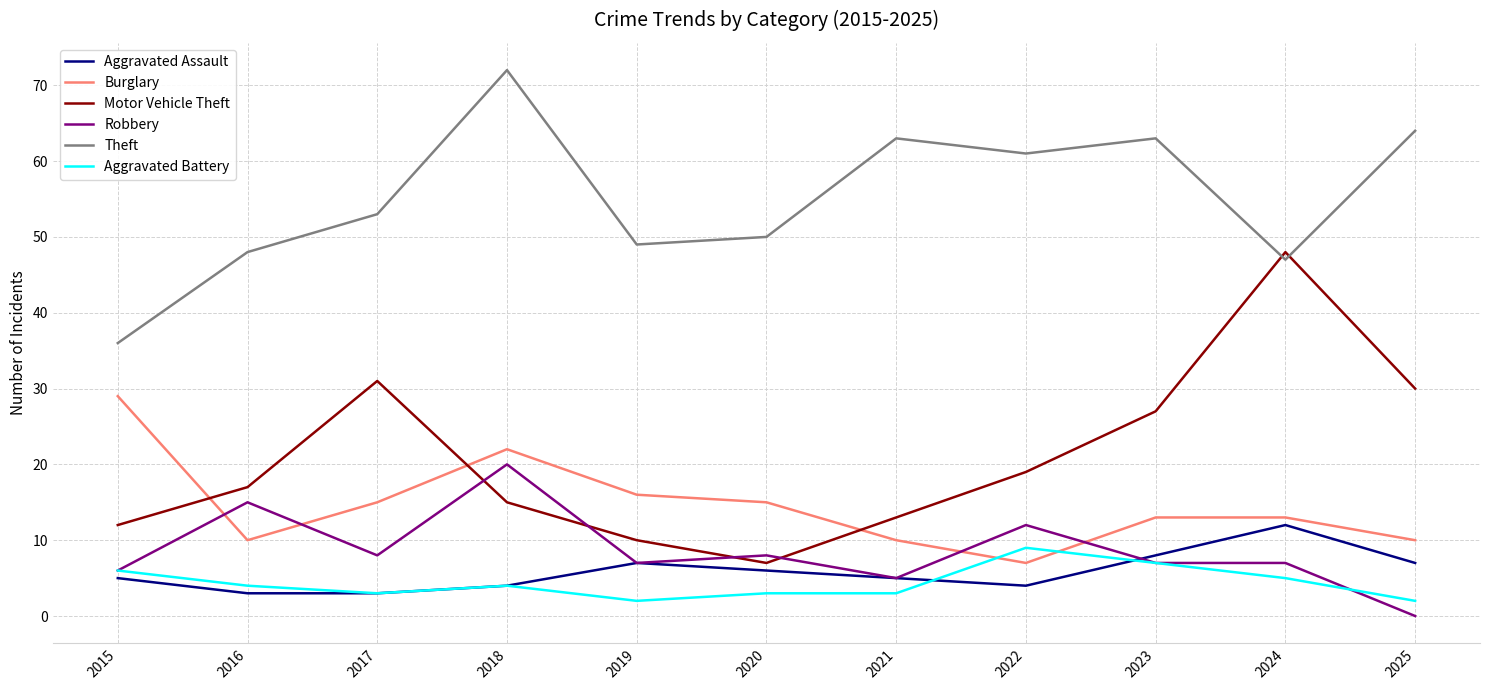

What is the spread (max minus min) of values at 2020?

47